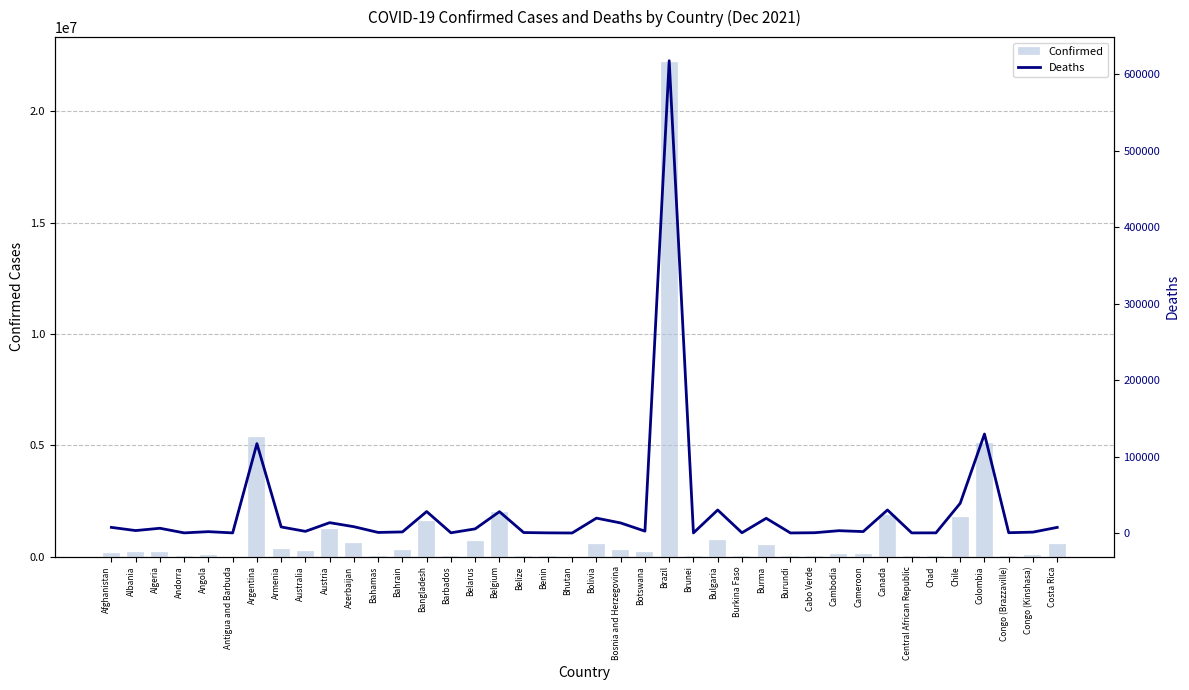

What position from the right is Algeria?

38